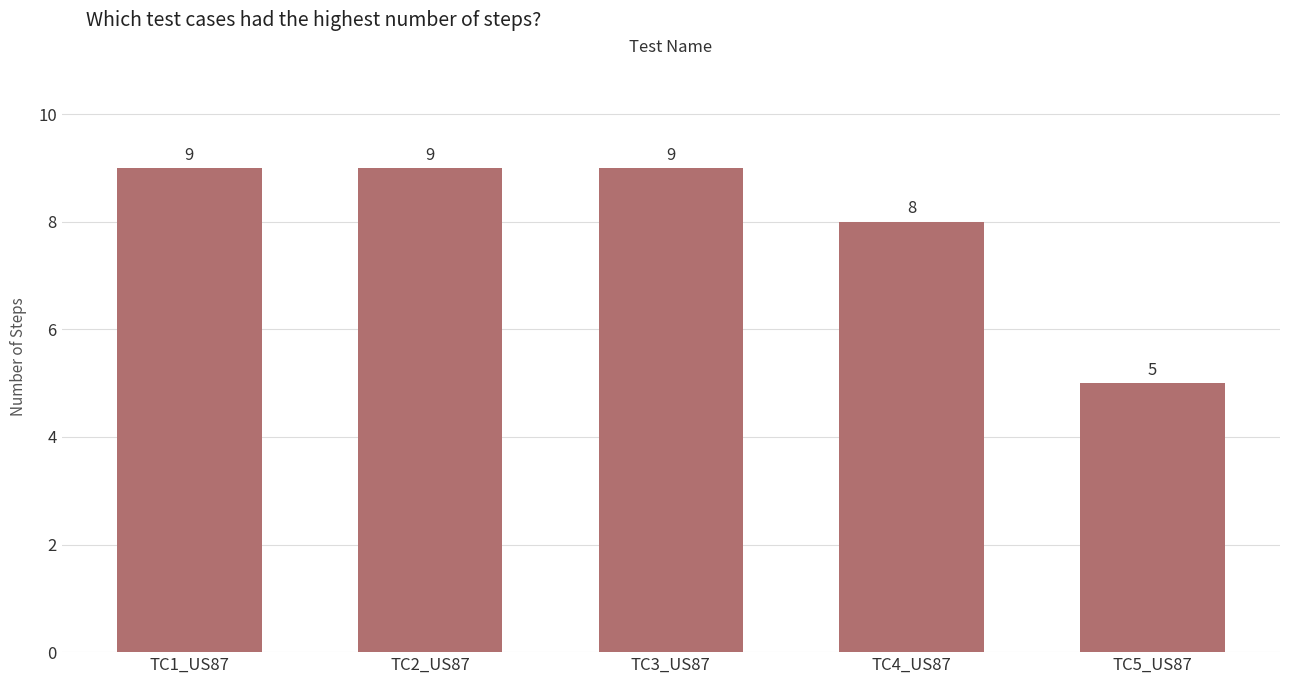

What is the value of the 1st bar from the left?

9